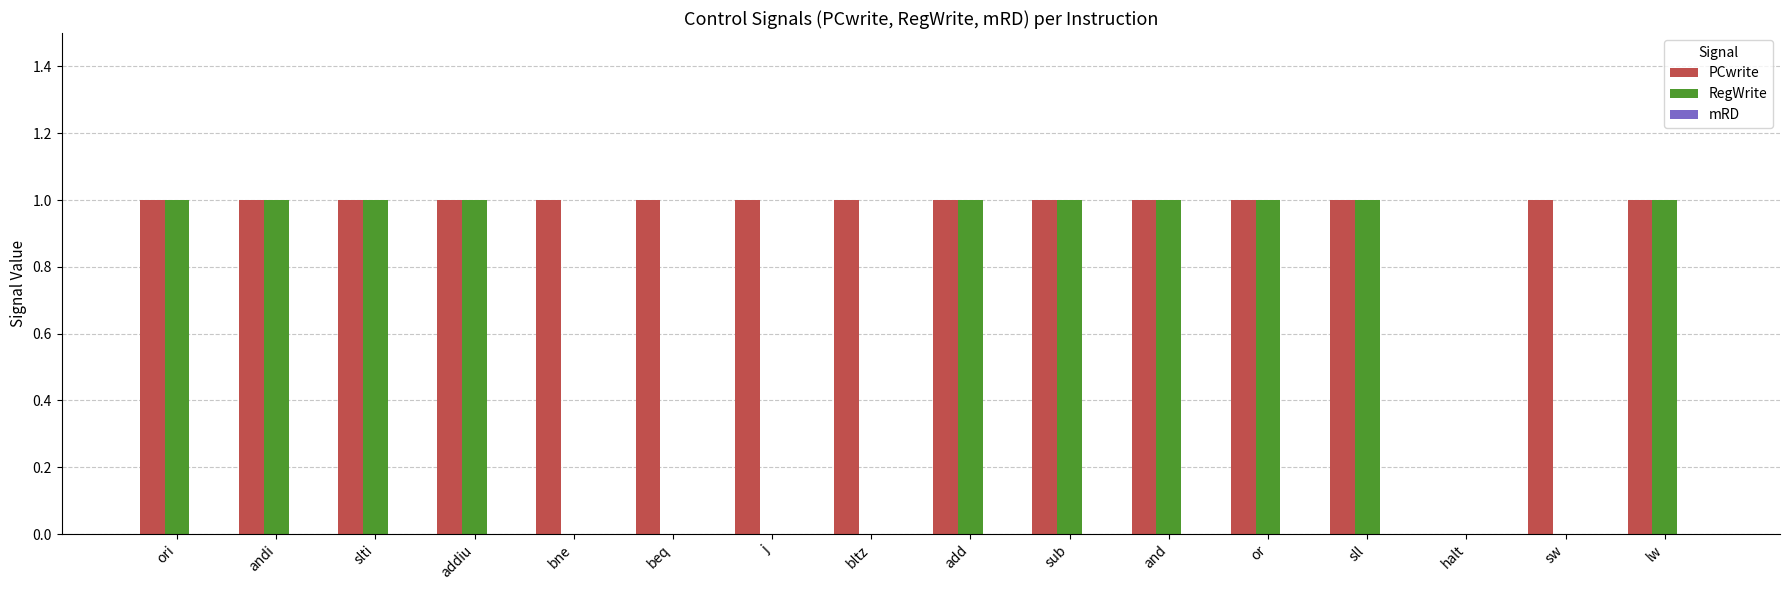

Between ori and bne, which series saw the biggest shift?

RegWrite